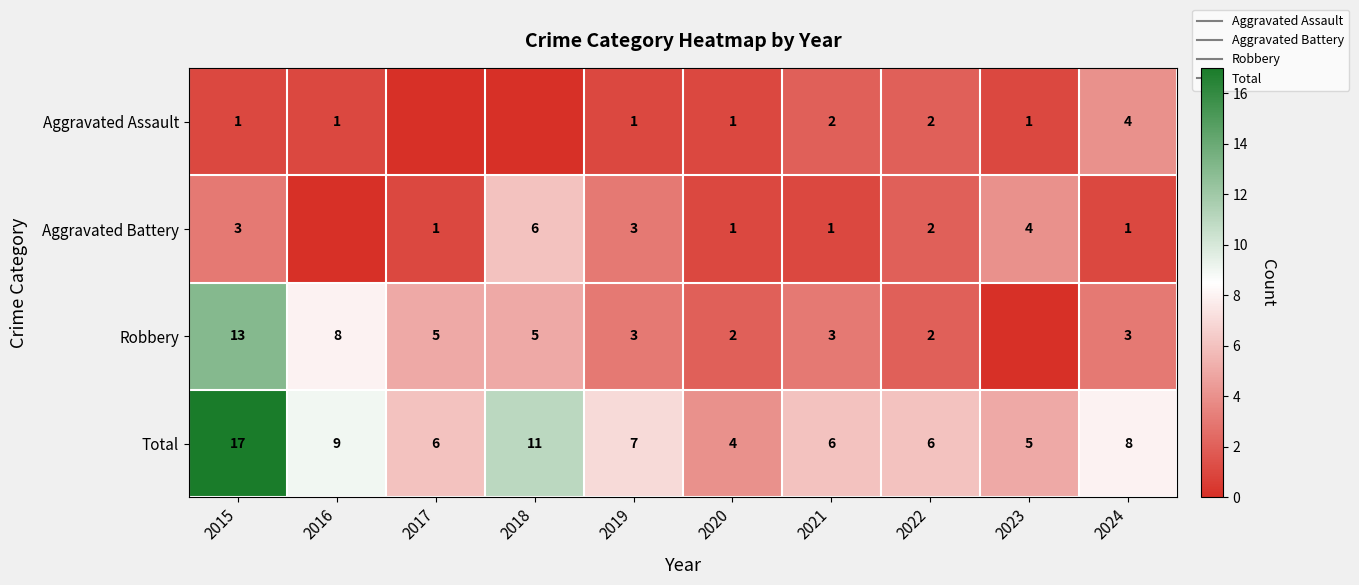

How many values in the Total series exceed 7?

4